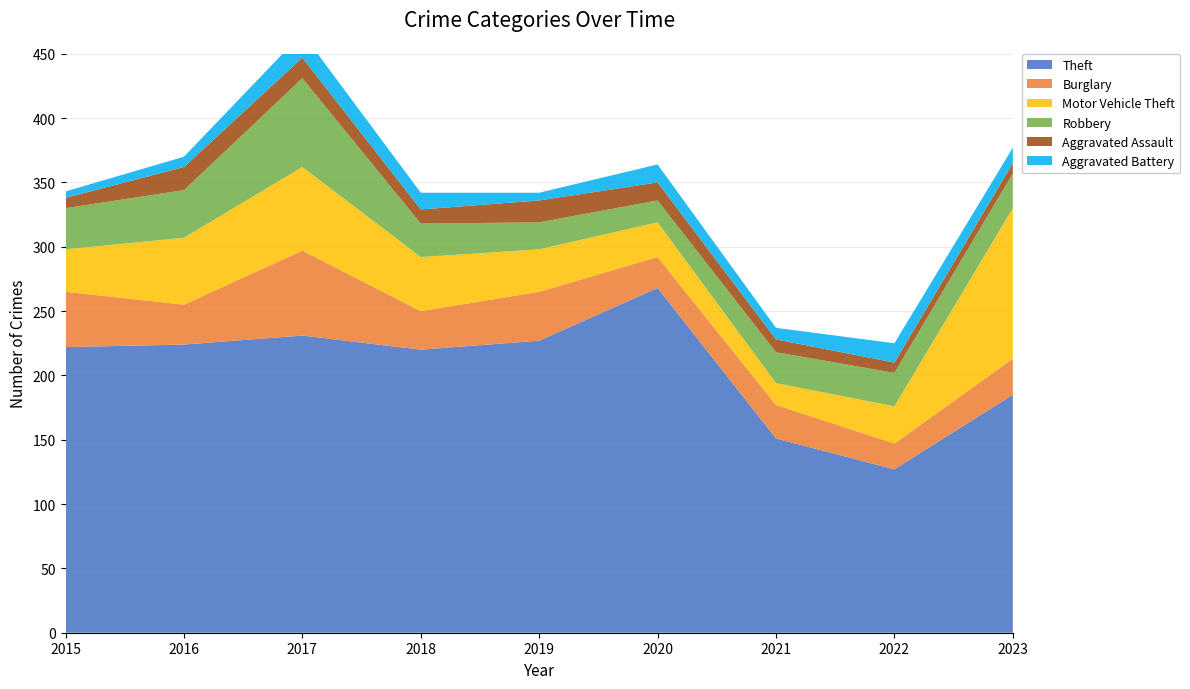

Reading left to right, extract all data points from this chart.

Theft: 2015=222	2016=224	2017=231	2018=220	2019=227	2020=268	2021=151	2022=127	2023=185
Burglary: 2015=43	2016=31	2017=66	2018=30	2019=38	2020=24	2021=26	2022=20	2023=28
Motor Vehicle Theft: 2015=33	2016=52	2017=65	2018=42	2019=33	2020=27	2021=17	2022=29	2023=117
Robbery: 2015=32	2016=37	2017=69	2018=26	2019=21	2020=17	2021=24	2022=26	2023=27
Aggravated Assault: 2015=8	2016=18	2017=16	2018=11	2019=17	2020=14	2021=10	2022=8	2023=8
Aggravated Battery: 2015=5	2016=8	2017=19	2018=13	2019=6	2020=14	2021=9	2022=15	2023=12